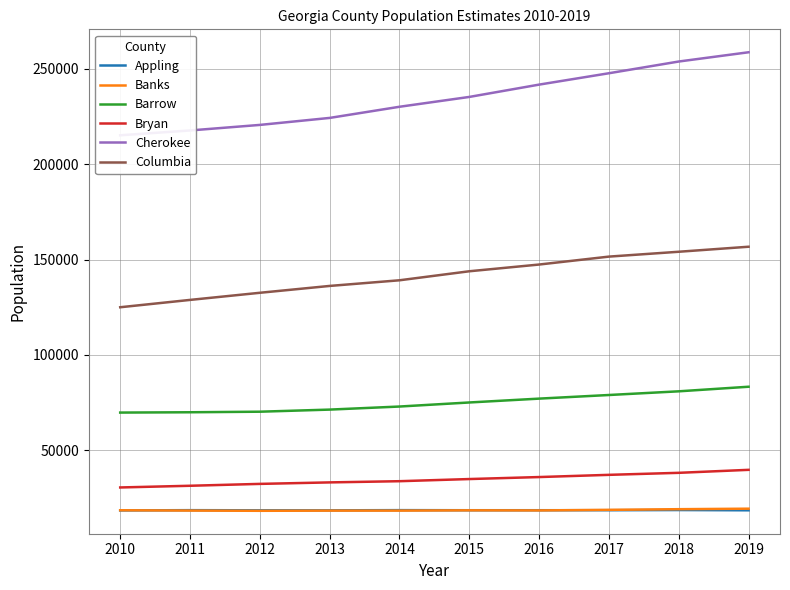

True or false: Appling and Bryan intersect in this chart.

False